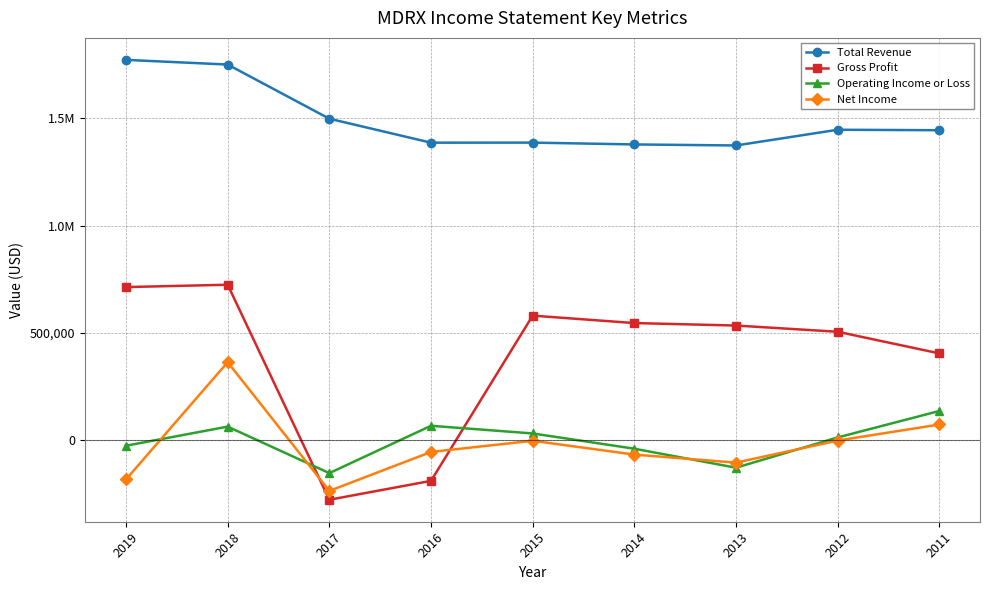

At which category does Operating Income or Loss reach its first local peak?

2018